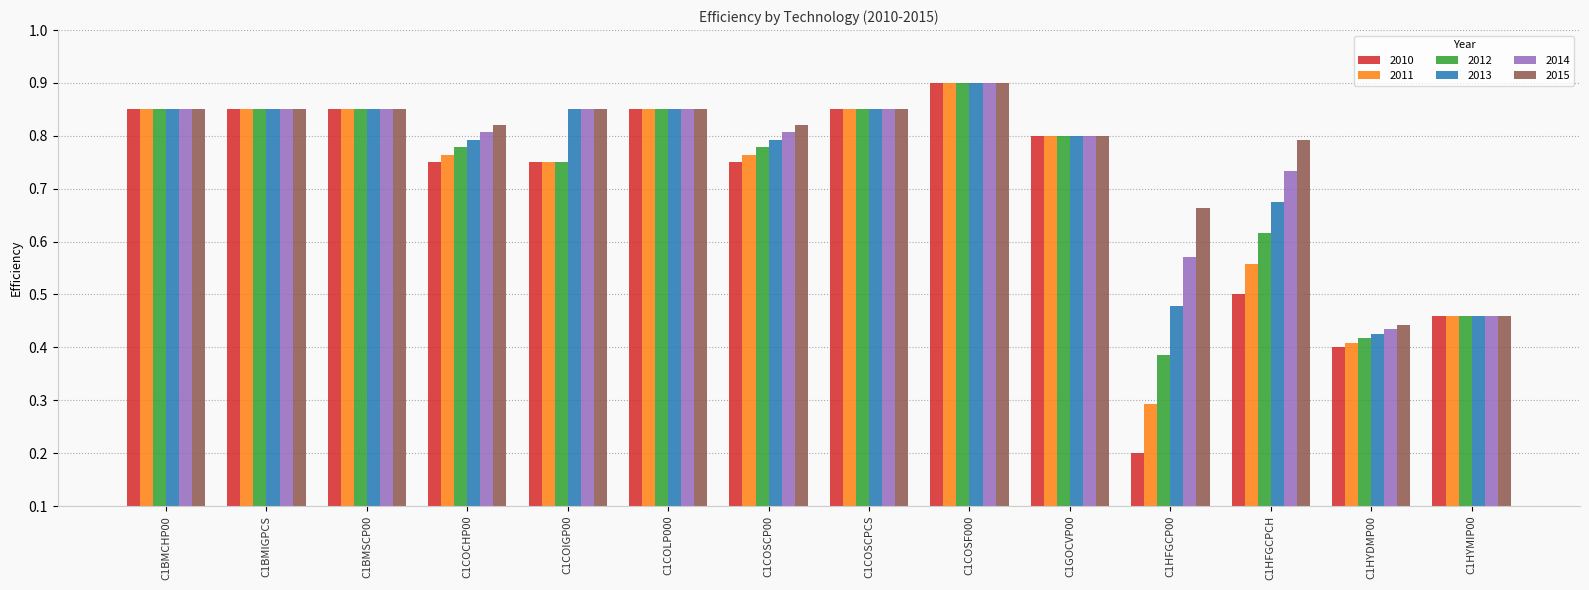

Is the value of 2013 at C1COCHP00 greater than the value of 2011 at C1COSCPCS?

No